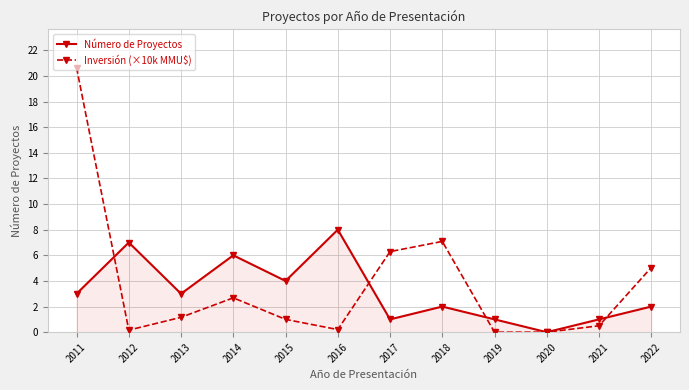

What value does the Inversión (×10k MMU$) series have at 2014?

2.7